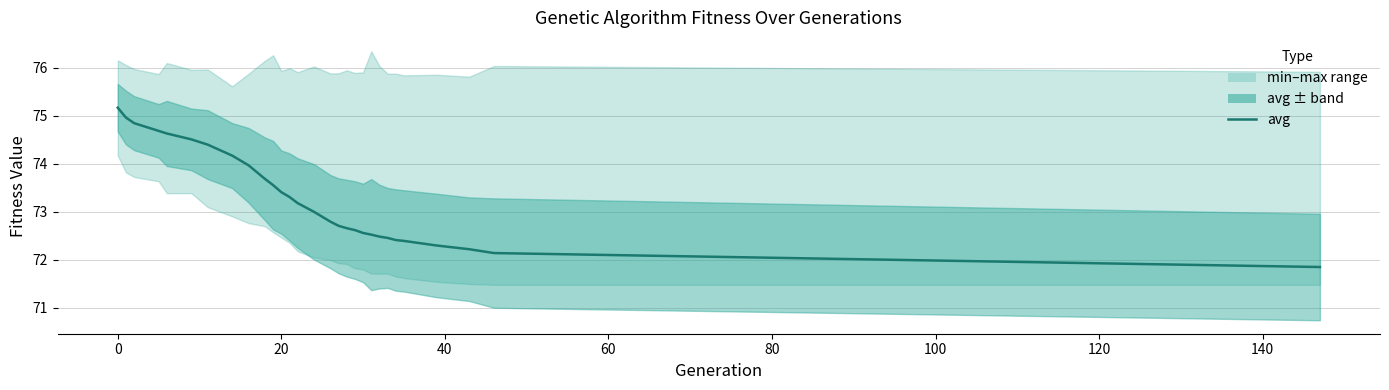

The chart shows a value of 50.4 at 60. True or false?

False